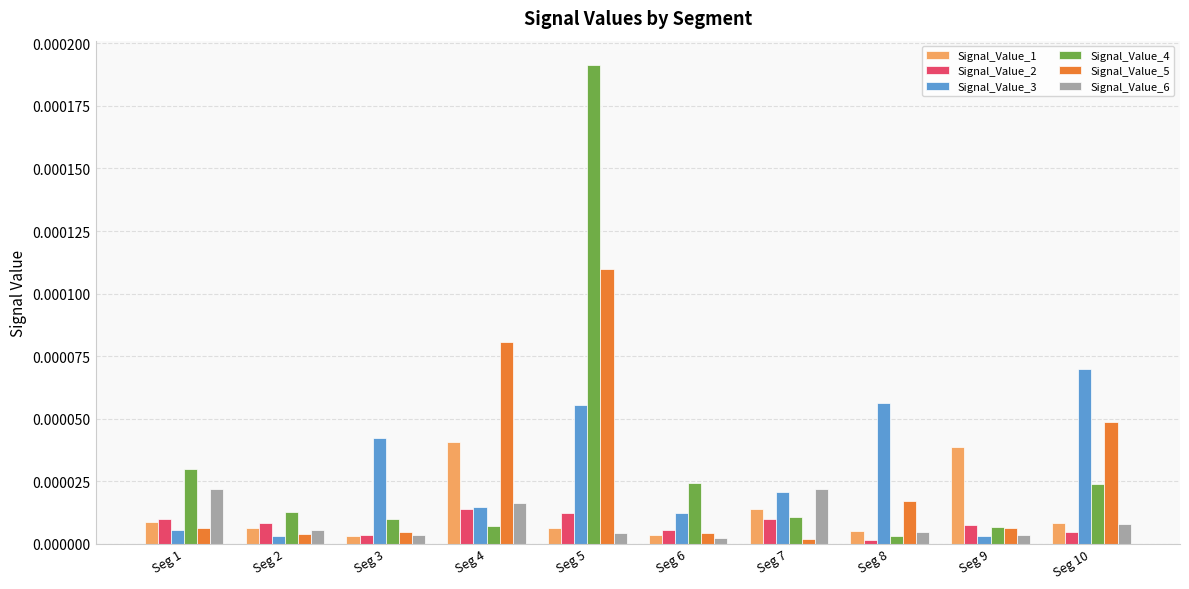

Which category has the highest value in the Signal_Value_3 series?

Seg 10